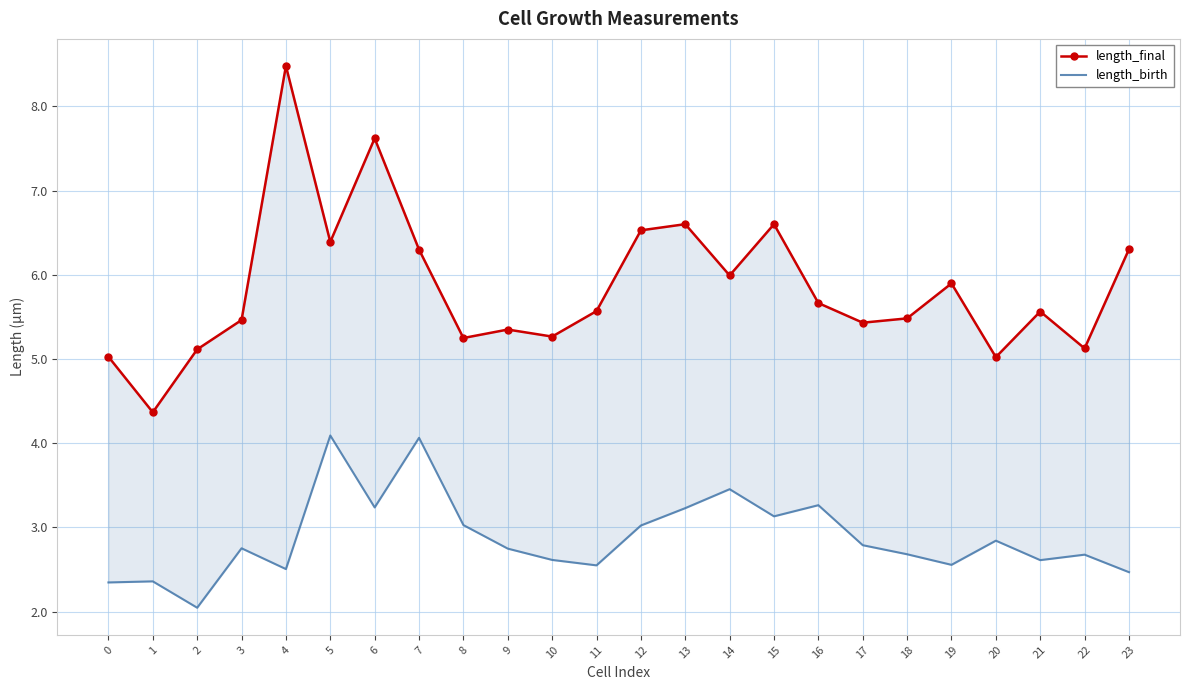

The length_birth series shows 2.6 at 21. True or false?

True